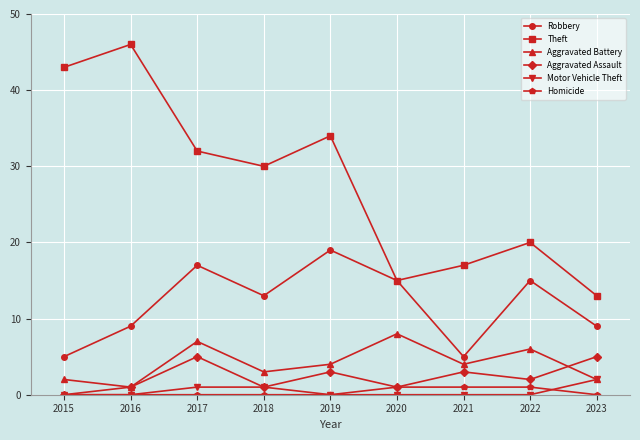

The Aggravated Assault series shows 3 at 2019. True or false?

True